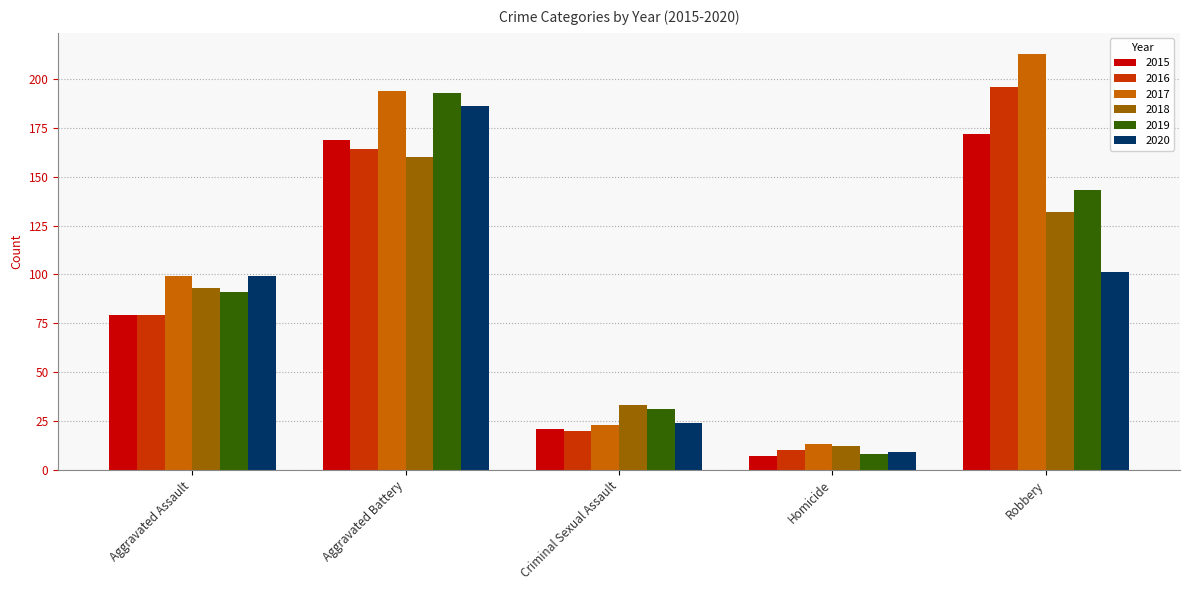

What is the difference between the highest and lowest values at Aggravated Assault?

20